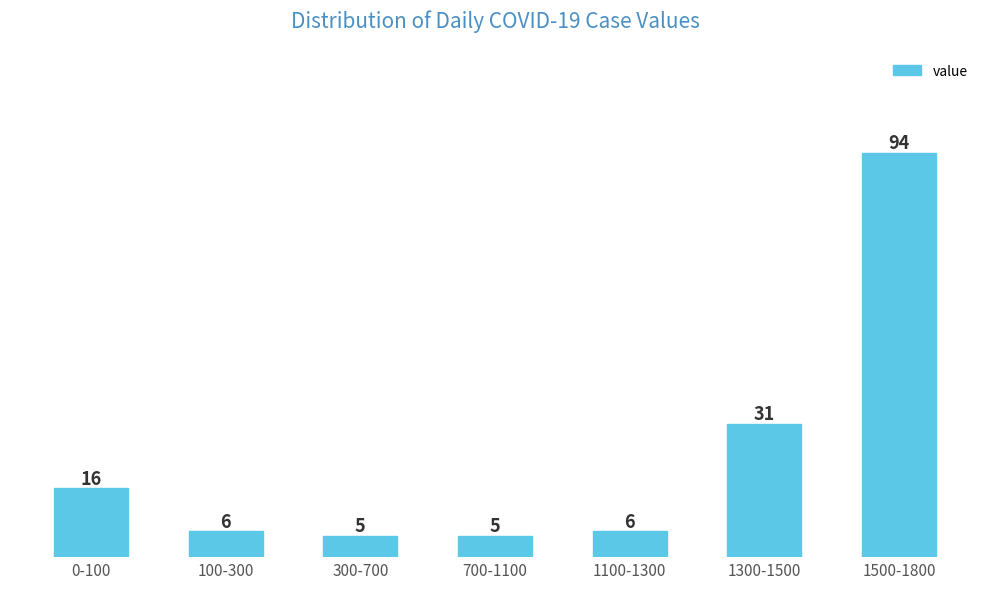

Reading left to right, extract all data points from this chart.

16	6	5	5	6	31	94